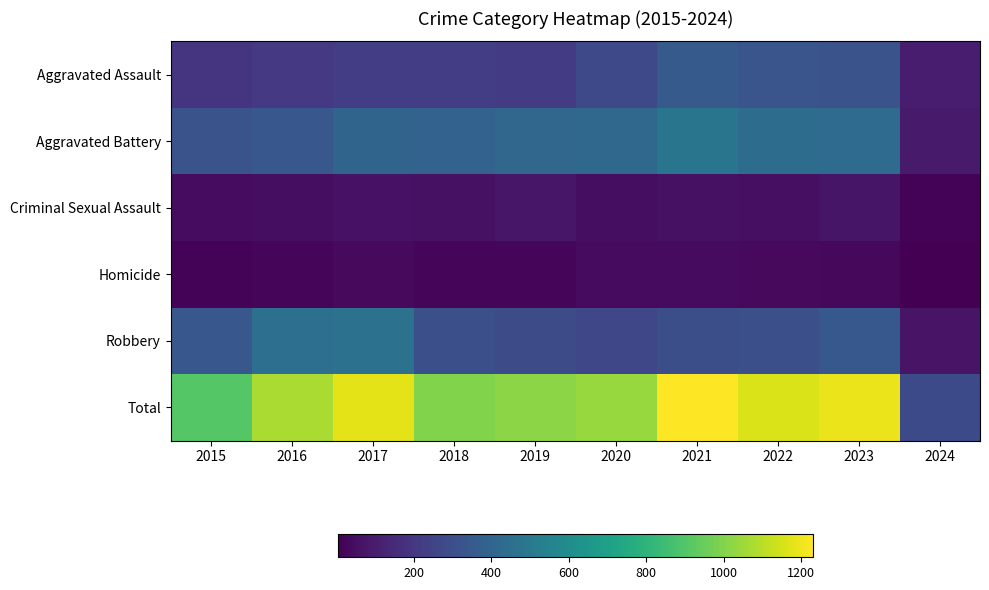

What is the smallest value displayed?

4